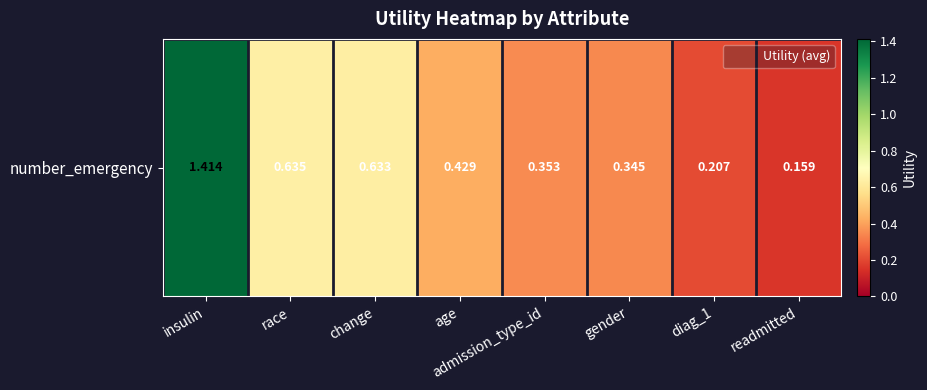

Reading left to right, transcribe all the data shown in this chart.

insulin=1.4	race=0.6	change=0.6	age=0.4	admission_type_id=0.4	gender=0.3	diag_1=0.2	readmitted=0.2